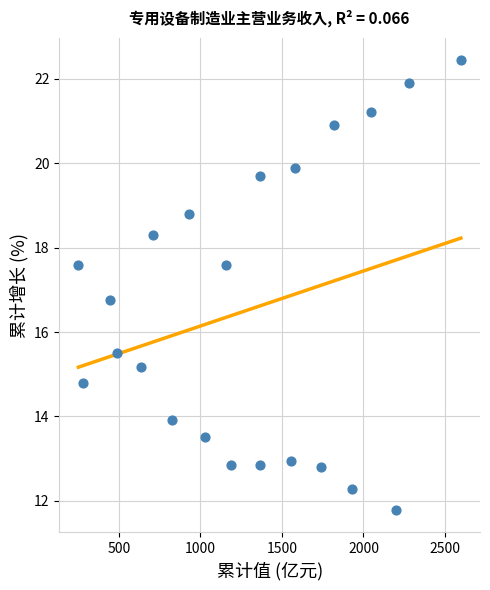

What is the range of X values (max minus min)?

2345.1